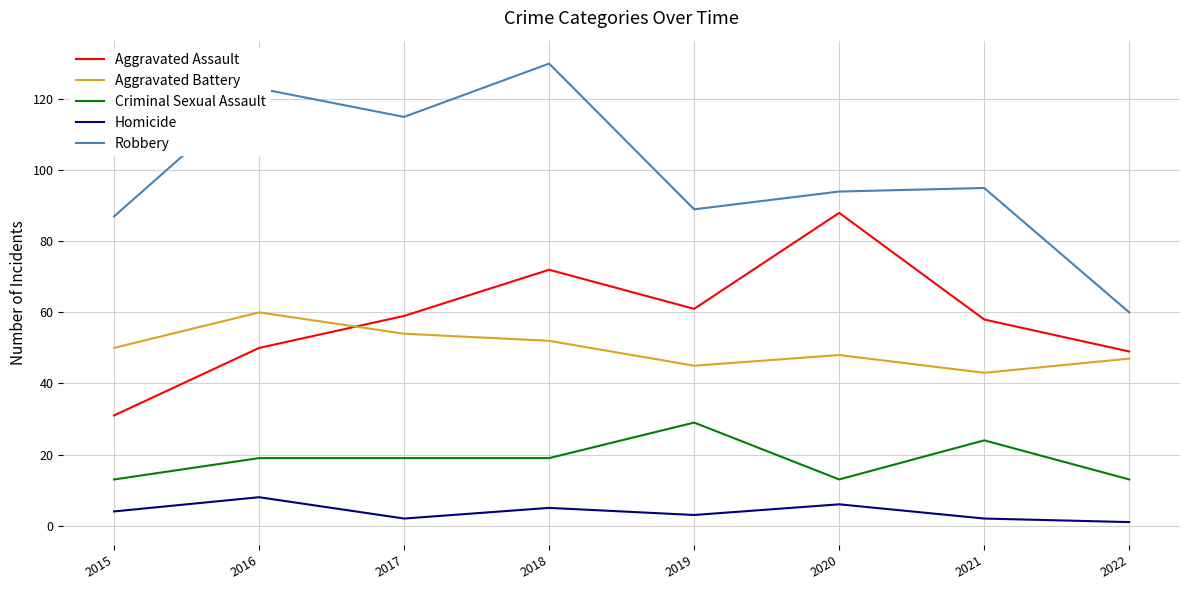

Rank the series at 2017 from lowest to highest value.

Homicide, Criminal Sexual Assault, Aggravated Battery, Aggravated Assault, Robbery